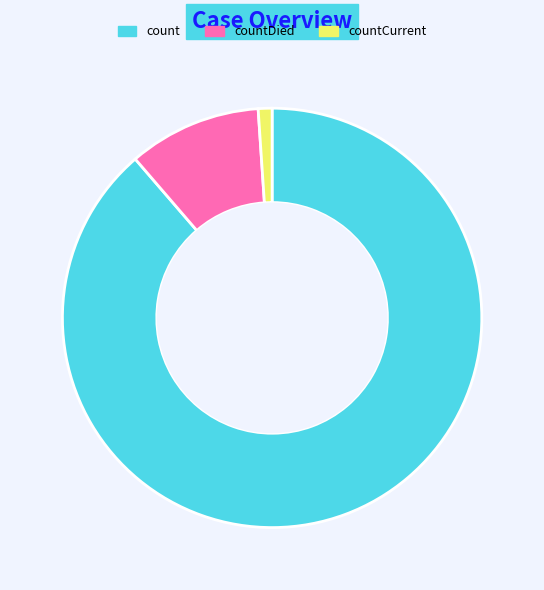

Between countDied and count, which is larger?

count